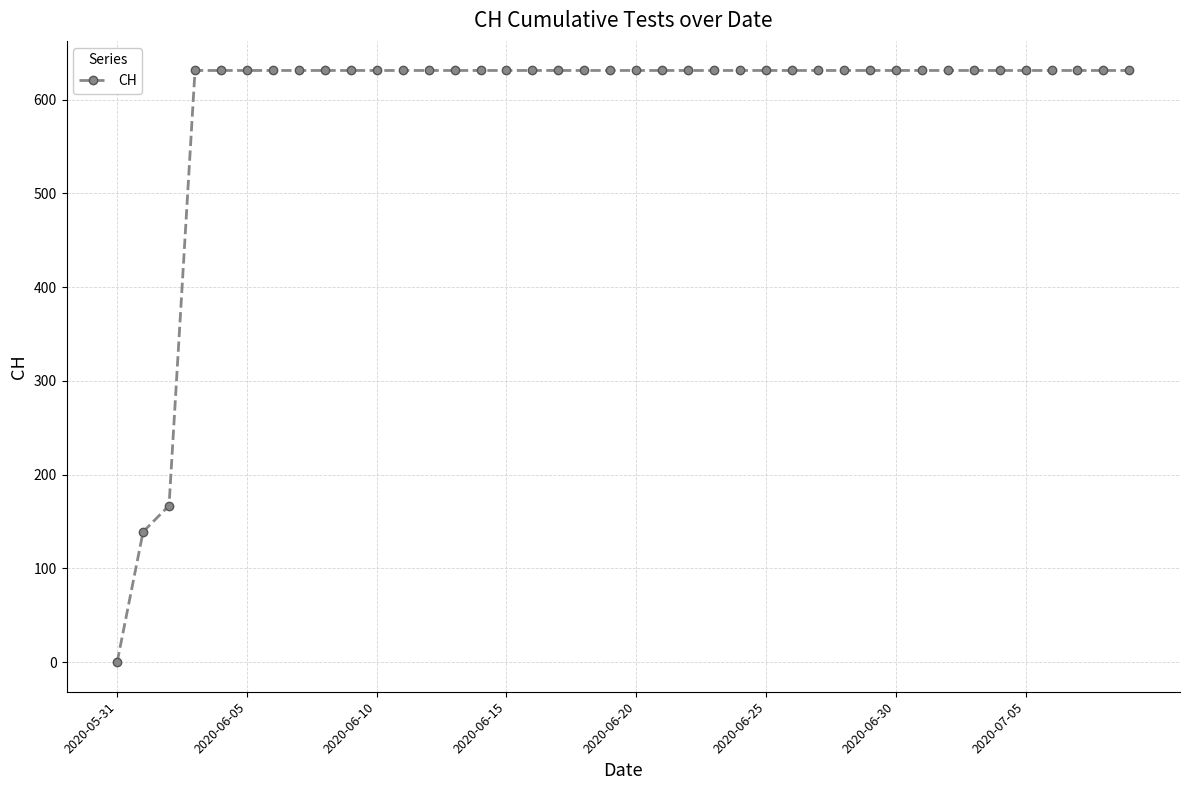

What is the difference between the second highest and second lowest values?

492